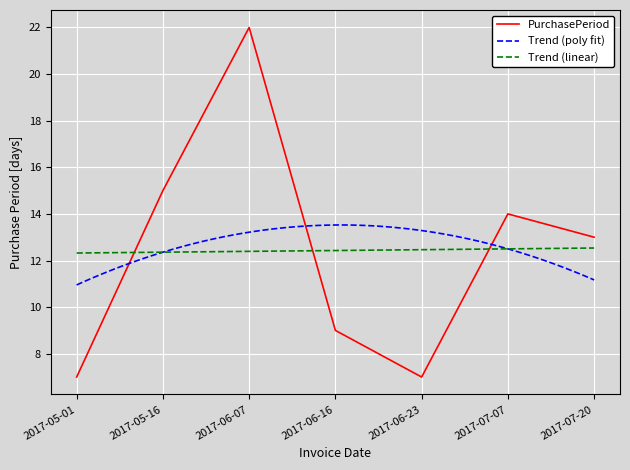

Is it true that the value at 2017-06-16 is 9?

True